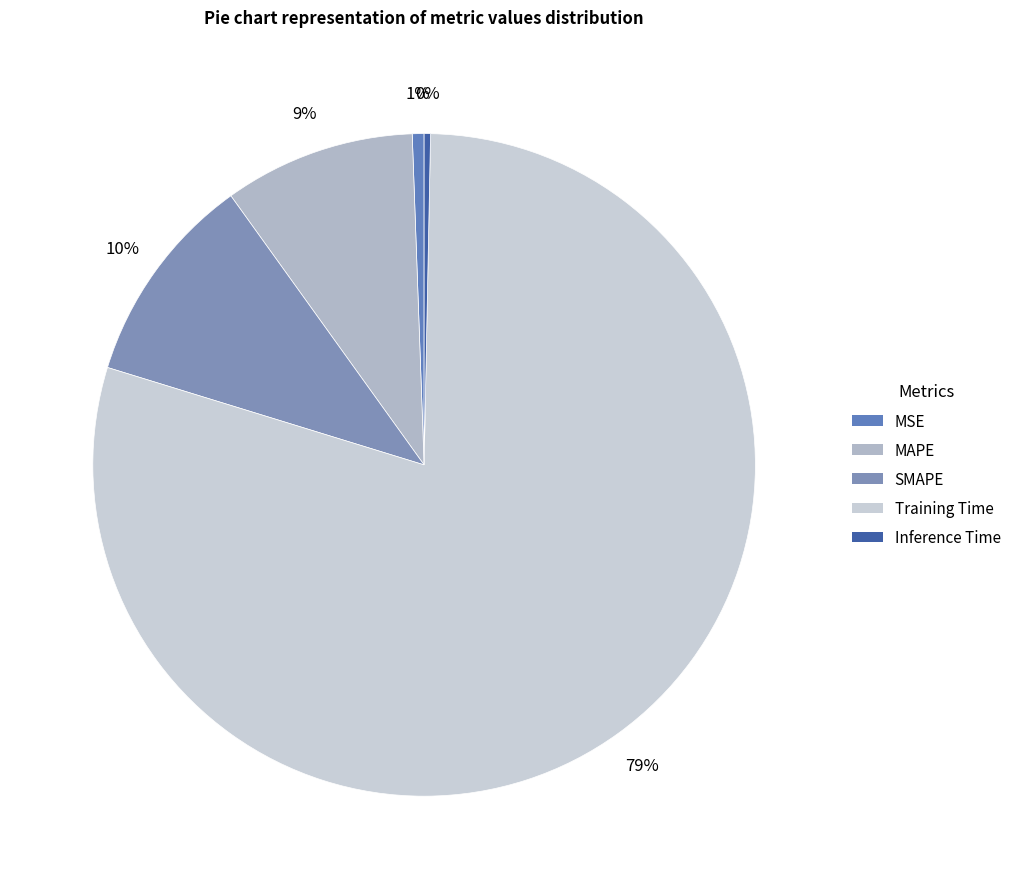

How many segments does this pie chart have?

5